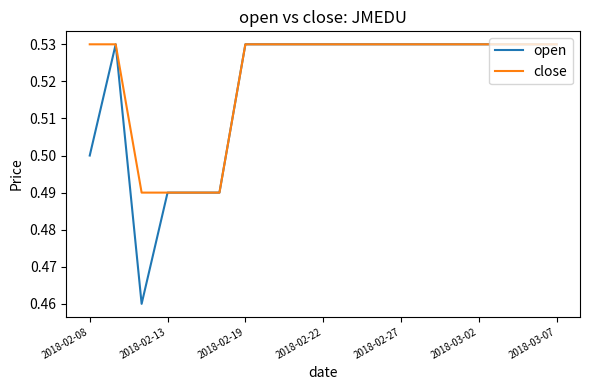

Which series has the largest range (max minus min)?

open